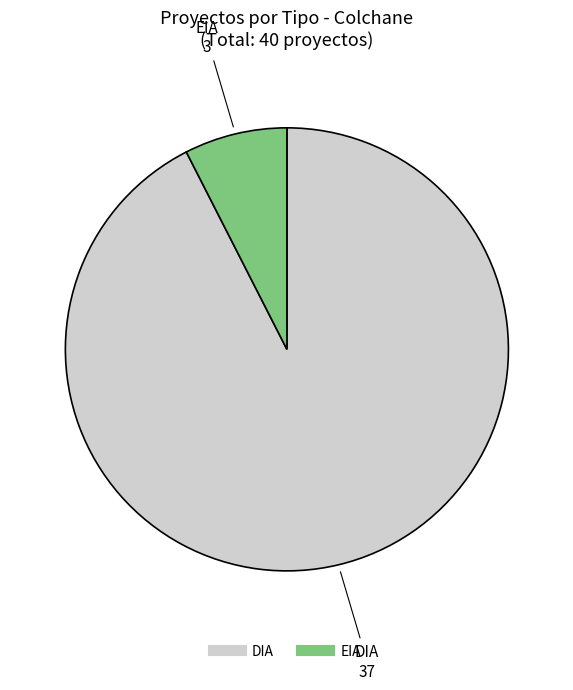

Is there a majority slice in this chart?

Yes